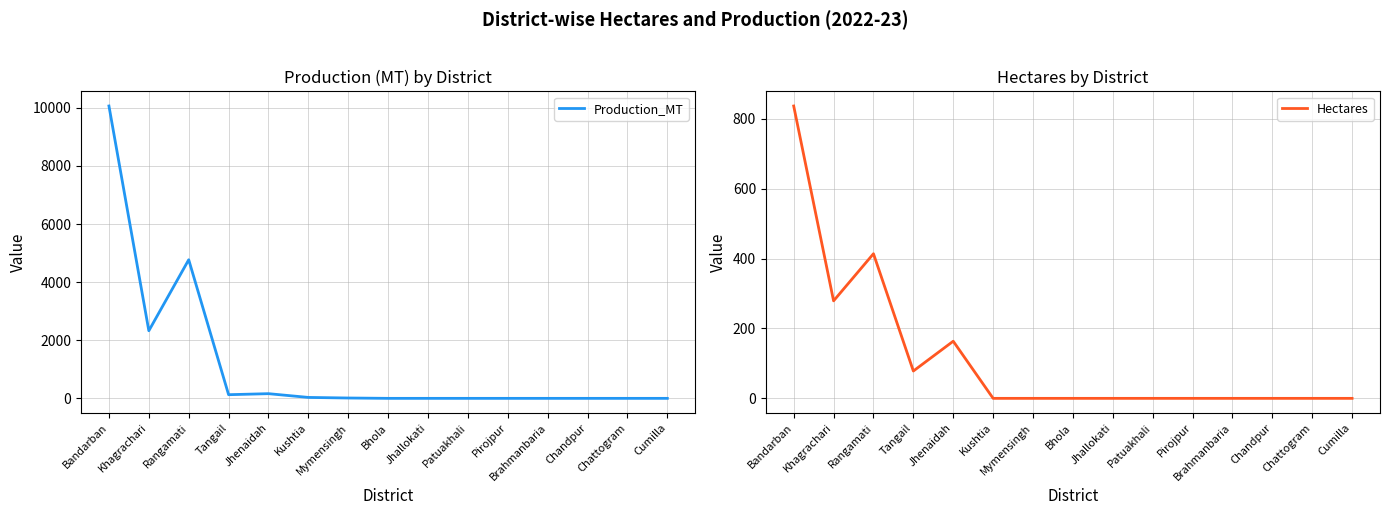

Rank the series by their average value, from lowest to highest.

Hectares, Production_MT